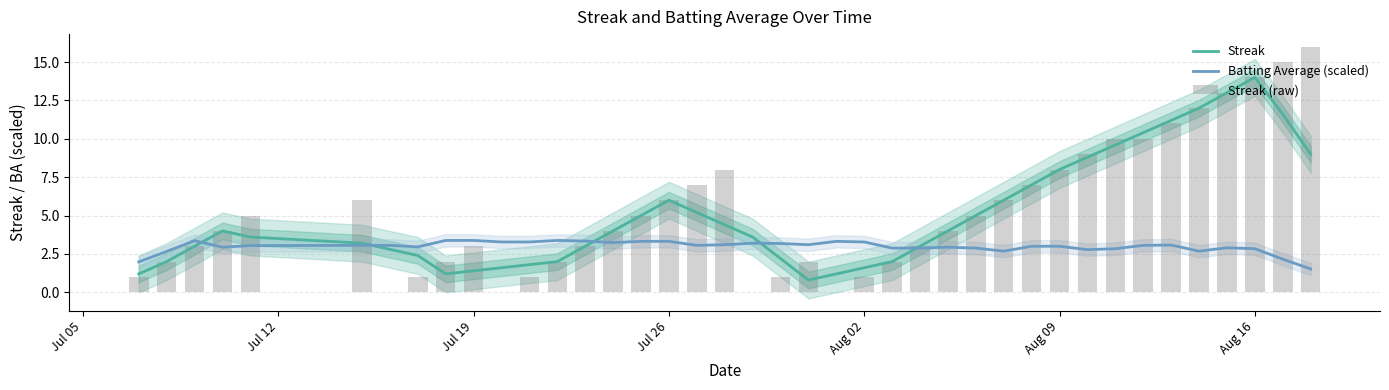

How many series are shown in this chart?

3